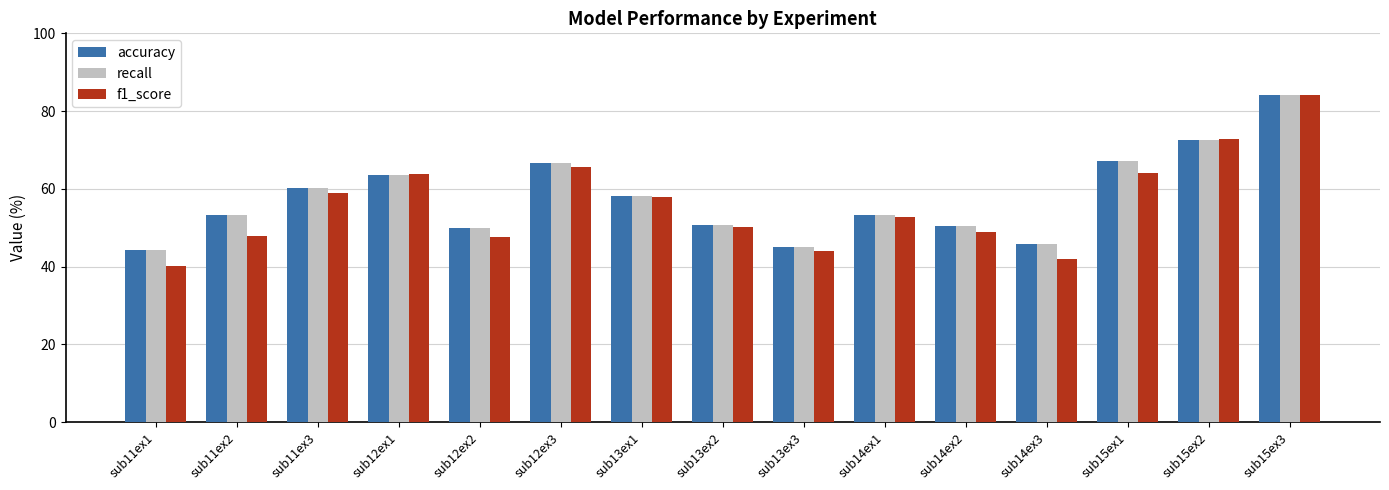

What is the label of the 2nd bar from the right?

sub15ex2